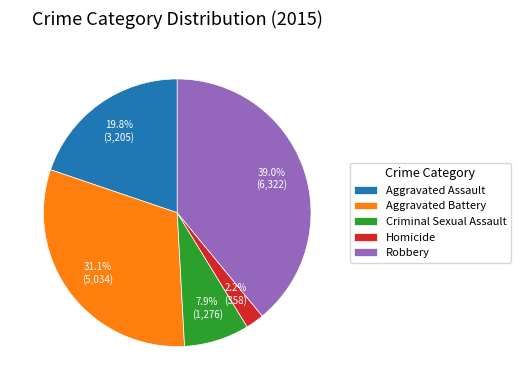

Which has a higher value, Criminal Sexual Assault or Aggravated Assault?

Aggravated Assault